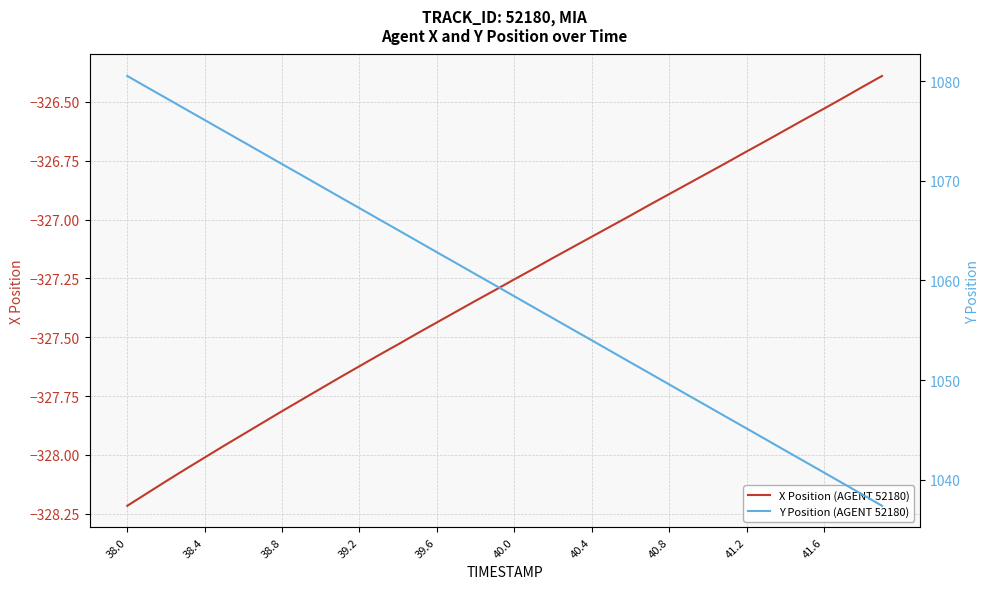

What is the difference between the second highest and second lowest values in the Y Position (AGENT 52180) series?

40.9